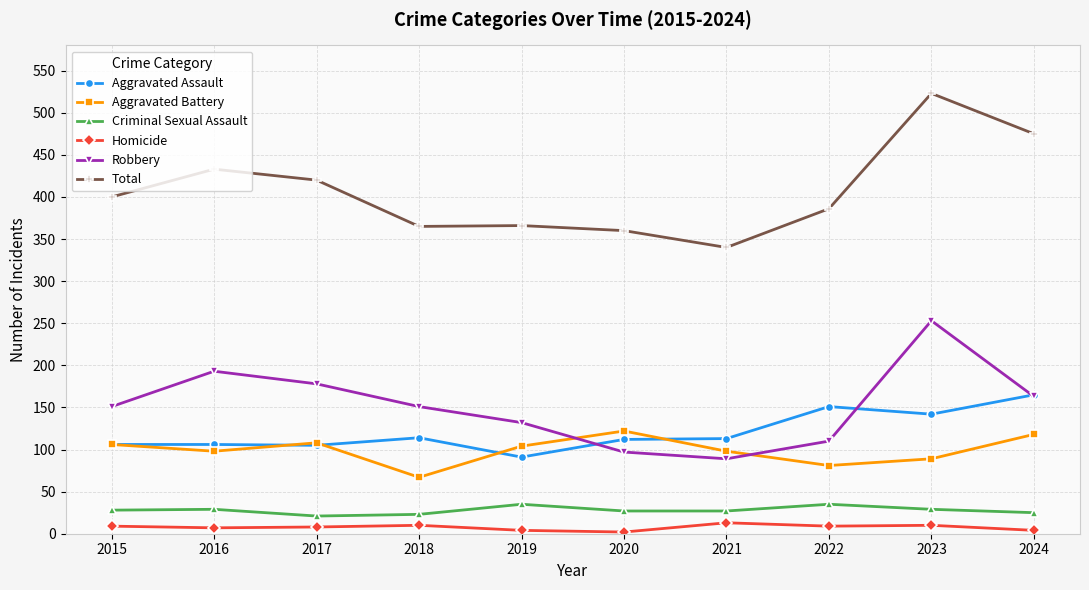

The Robbery series shows 151 at 2018. True or false?

True